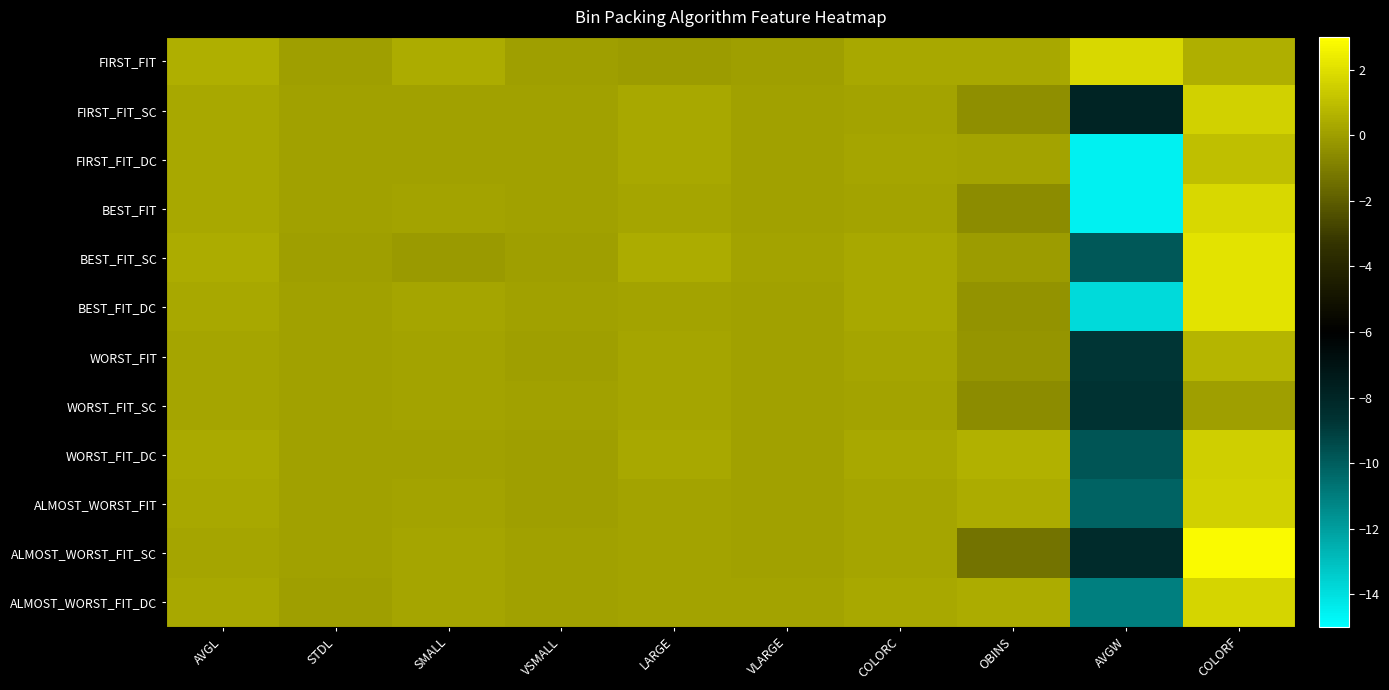

Reading left to right, extract all data points from this chart.

FIRST_FIT: AVGL=0.5	STDL=0.0	SMALL=0.5	VSMALL=0.0	LARGE=-0.1	VLARGE=0.0	COLORC=0.3	OBINS=0.3	AVGW=1.8	COLORF=0.5
FIRST_FIT_SC: AVGL=0.3	STDL=0.1	SMALL=0.1	VSMALL=0.0	LARGE=0.3	VLARGE=0.1	COLORC=0.1	OBINS=-0.5	AVGW=-7.9	COLORF=1.6
FIRST_FIT_DC: AVGL=0.3	STDL=0.1	SMALL=0.1	VSMALL=0.1	LARGE=0.3	VLARGE=0.1	COLORC=0.2	OBINS=0.2	AVGW=-14.5	COLORF=1.0
BEST_FIT: AVGL=0.3	STDL=0.1	SMALL=0.2	VSMALL=0.1	LARGE=0.2	VLARGE=0.1	COLORC=0.2	OBINS=-0.5	AVGW=-14.5	COLORF=1.8
BEST_FIT_SC: AVGL=0.5	STDL=0.0	SMALL=-0.1	VSMALL=0.0	LARGE=0.5	VLARGE=0.1	COLORC=0.3	OBINS=-0.1	AVGW=-9.8	COLORF=2.1
BEST_FIT_DC: AVGL=0.3	STDL=0.1	SMALL=0.2	VSMALL=0.1	LARGE=0.2	VLARGE=0.1	COLORC=0.3	OBINS=-0.3	AVGW=-13.9	COLORF=2.1
WORST_FIT: AVGL=0.3	STDL=0.1	SMALL=0.2	VSMALL=0.0	LARGE=0.2	VLARGE=0.1	COLORC=0.2	OBINS=-0.3	AVGW=-8.7	COLORF=0.7
WORST_FIT_SC: AVGL=0.2	STDL=0.1	SMALL=0.2	VSMALL=0.1	LARGE=0.2	VLARGE=0.1	COLORC=0.2	OBINS=-0.6	AVGW=-8.6	COLORF=-0.0
WORST_FIT_DC: AVGL=0.4	STDL=0.1	SMALL=0.1	VSMALL=0.0	LARGE=0.3	VLARGE=0.0	COLORC=0.3	OBINS=0.6	AVGW=-9.8	COLORF=1.5
ALMOST_WORST_FIT: AVGL=0.3	STDL=0.1	SMALL=0.2	VSMALL=0.0	LARGE=0.2	VLARGE=0.1	COLORC=0.2	OBINS=0.4	AVGW=-10.2	COLORF=1.5
ALMOST_WORST_FIT_SC: AVGL=0.2	STDL=0.1	SMALL=0.2	VSMALL=0.1	LARGE=0.2	VLARGE=0.1	COLORC=0.2	OBINS=-1.3	AVGW=-8.3	COLORF=2.8
ALMOST_WORST_FIT_DC: AVGL=0.3	STDL=0.0	SMALL=0.2	VSMALL=0.1	LARGE=0.2	VLARGE=0.1	COLORC=0.3	OBINS=0.5	AVGW=-11.0	COLORF=1.7